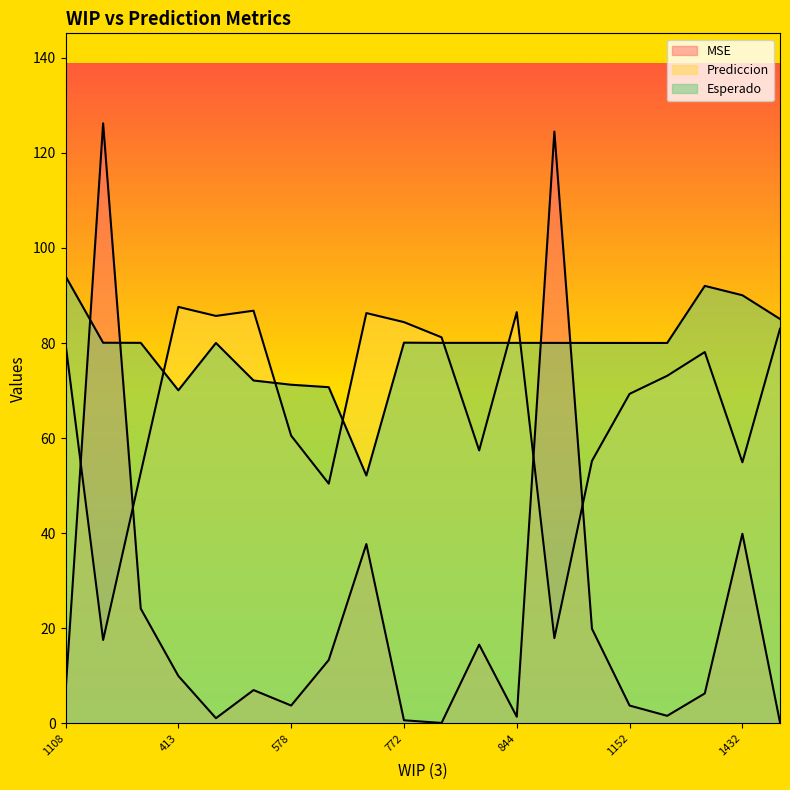

What is the maximum value for Prediccion?

87.6